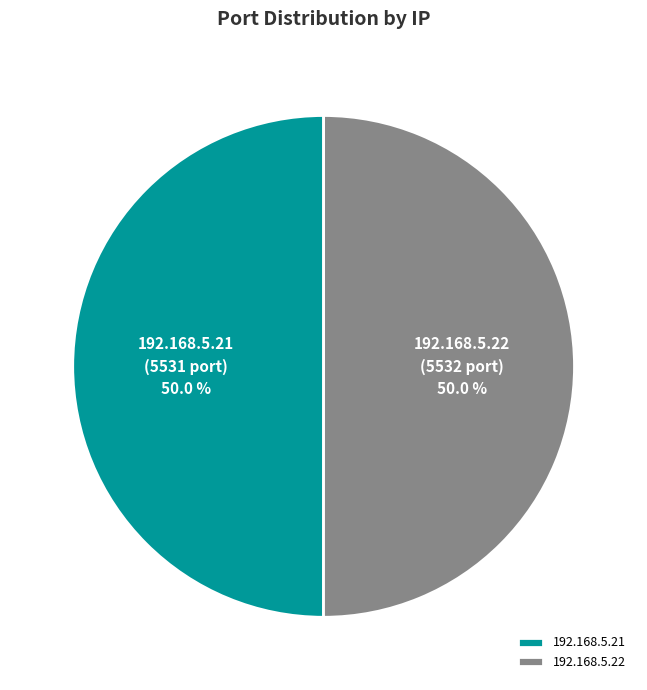

Combined, do 192.168.5.21 and 192.168.5.22 account for over 50%?

Yes